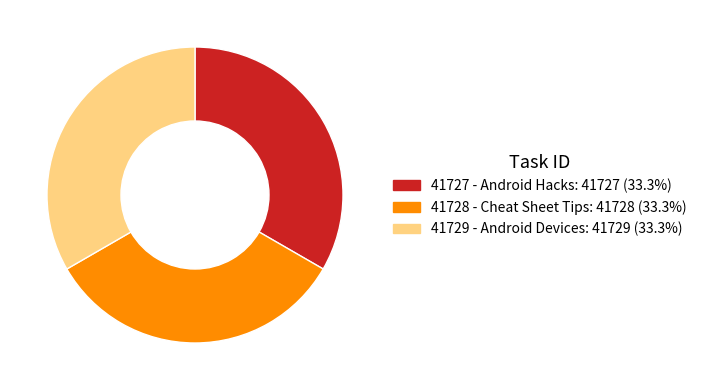

How many segments does this pie chart have?

3